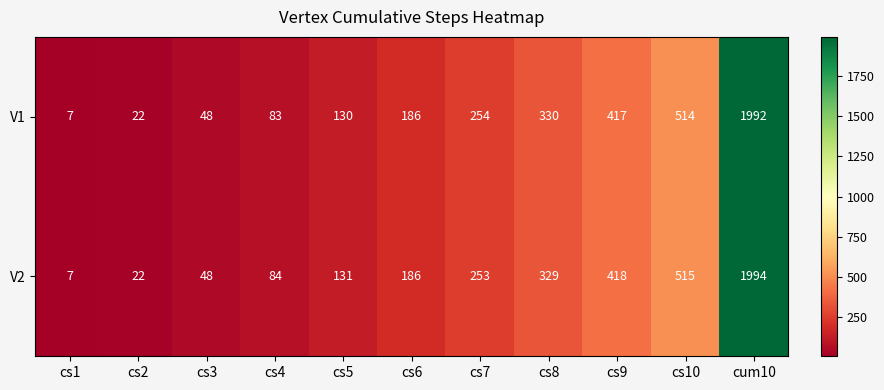

Which series has the largest range (max minus min)?

V2